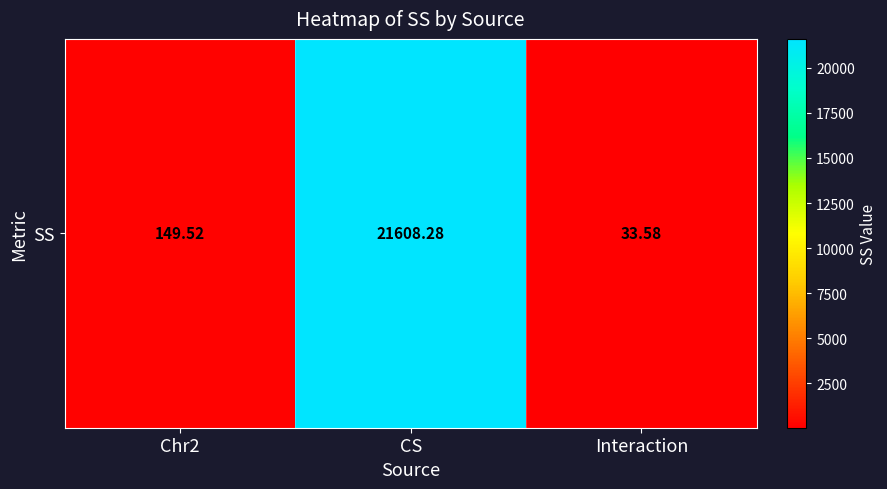

Which category has the highest value across all series?

CS